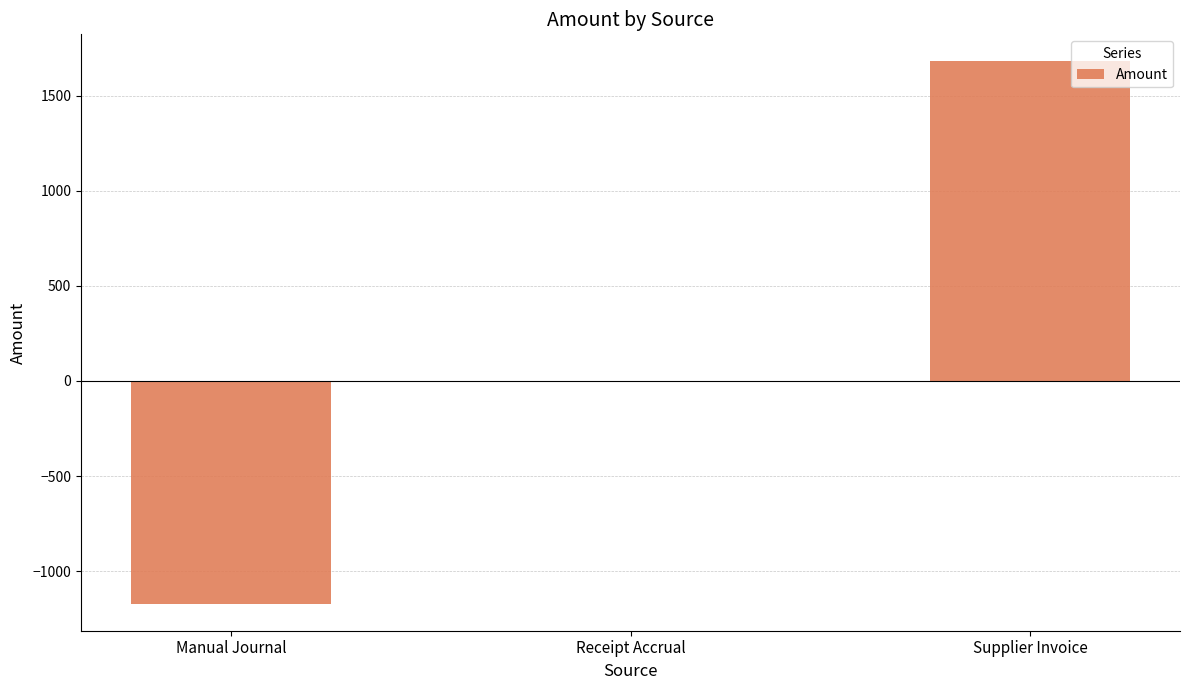

What is the greatest value displayed?

1679.2